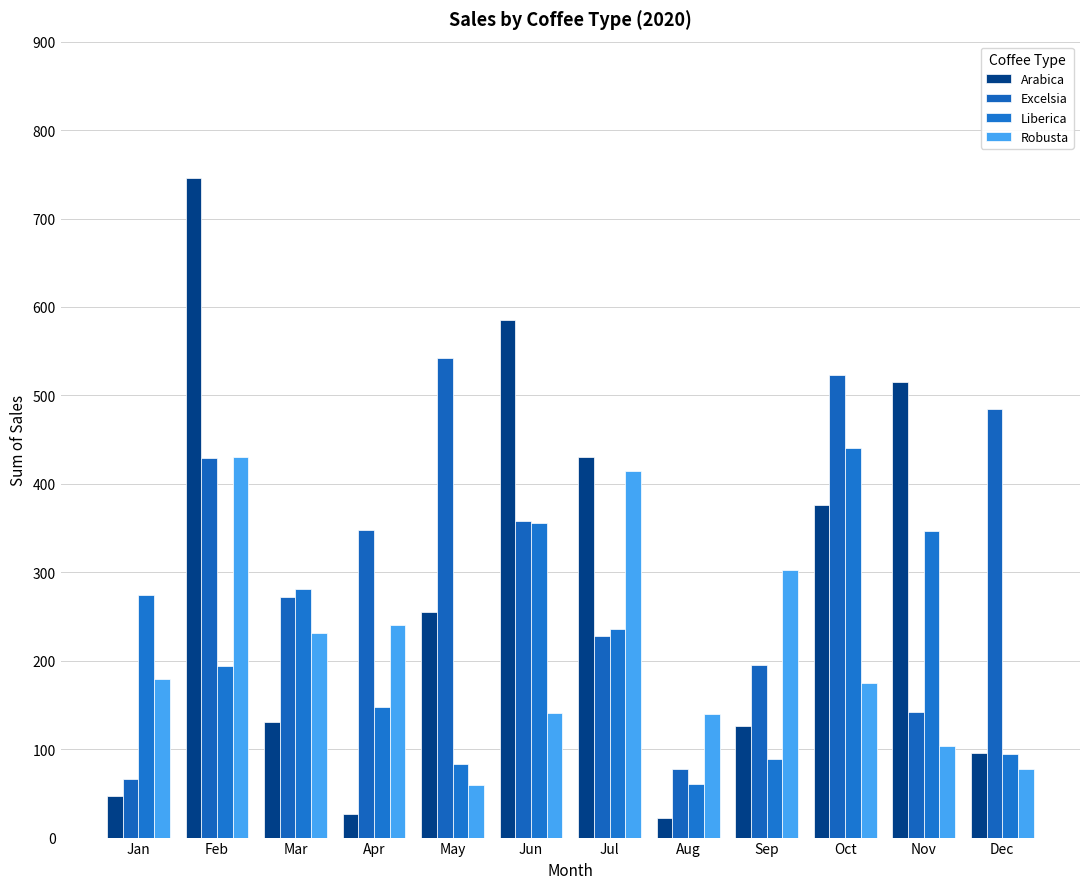

What is the smallest value displayed?

22.5